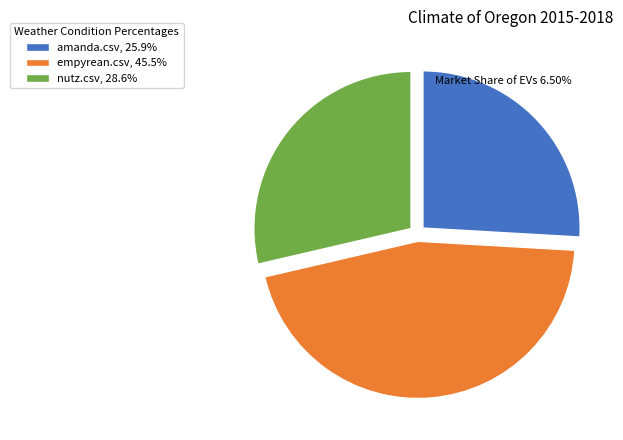

Approximately how many times larger is the value at amanda.csv, 25.9% compared to empyrean.csv, 45.5%?

0.6